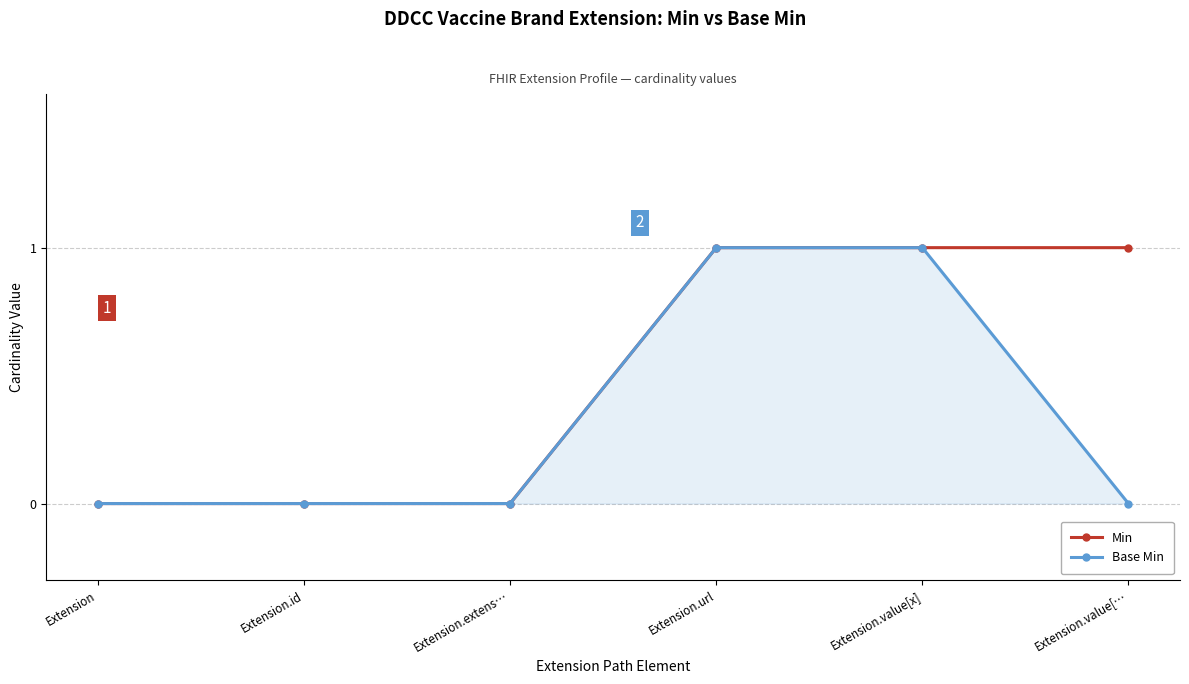

What position from the right is Extension.id?

5